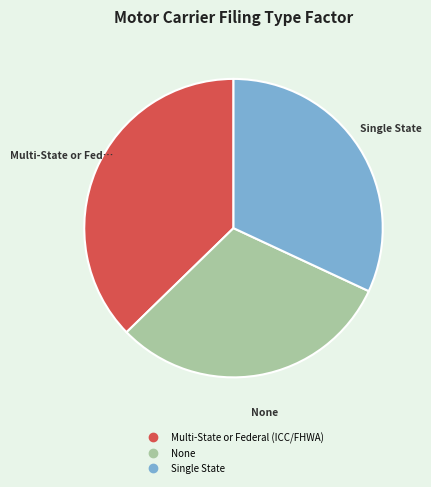

True or false: Multi-State or Federal (ICC/FHWA) accounts for 44% of the total.

False